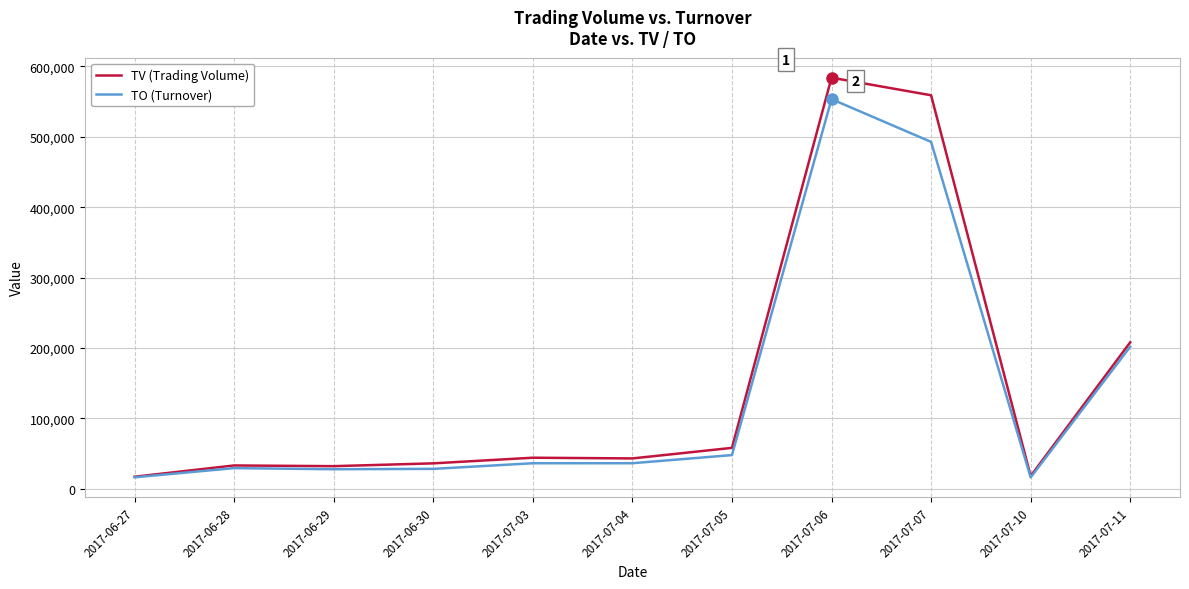

What is the difference between the highest and lowest values at 2017-07-07?

66250